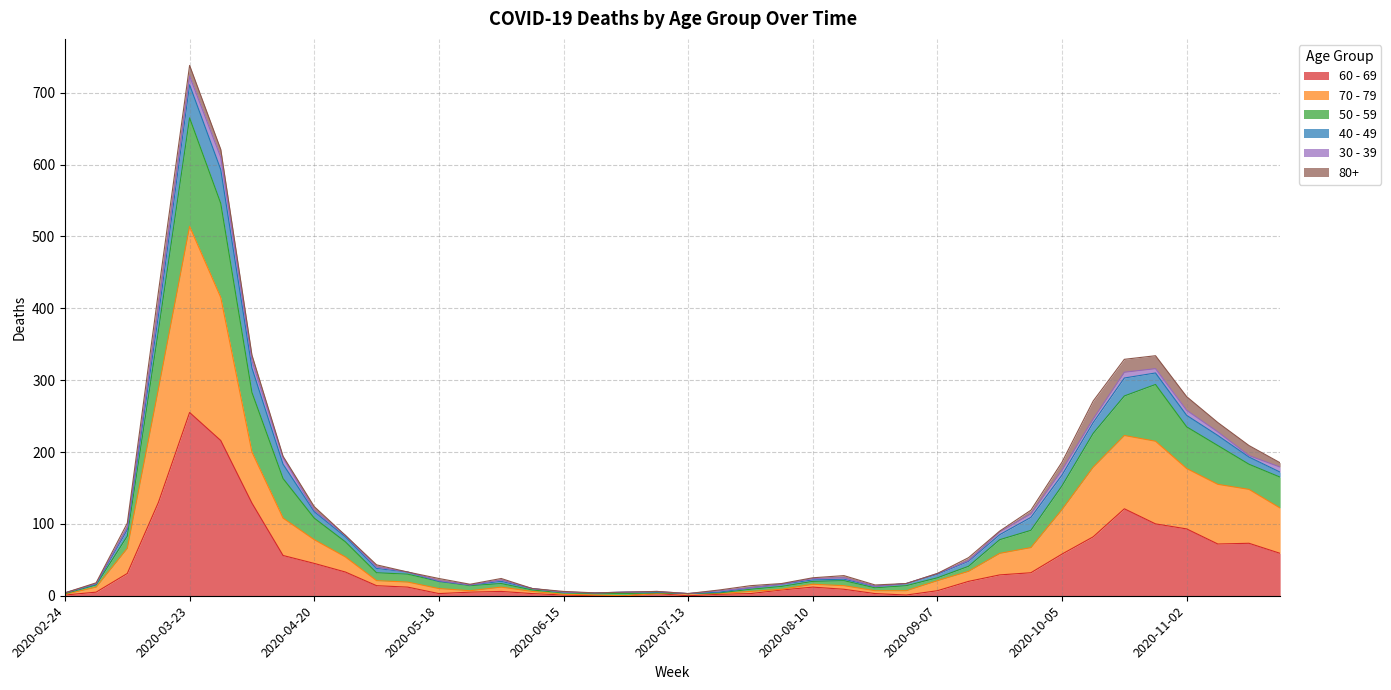

Which category has the highest value across all series?

2020-03-23